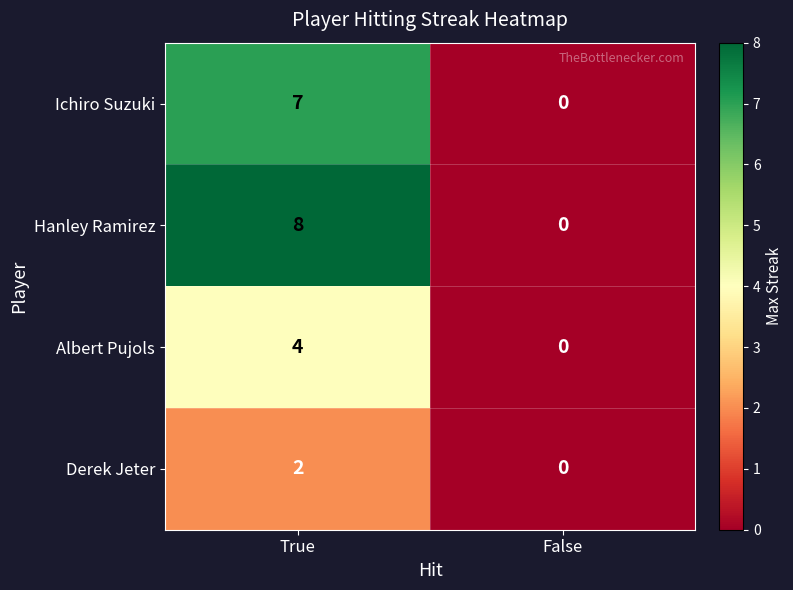

Reading left to right, extract all data points from this chart.

Ichiro Suzuki: 7	0
Hanley Ramirez: 8	0
Albert Pujols: 4	0
Derek Jeter: 2	0